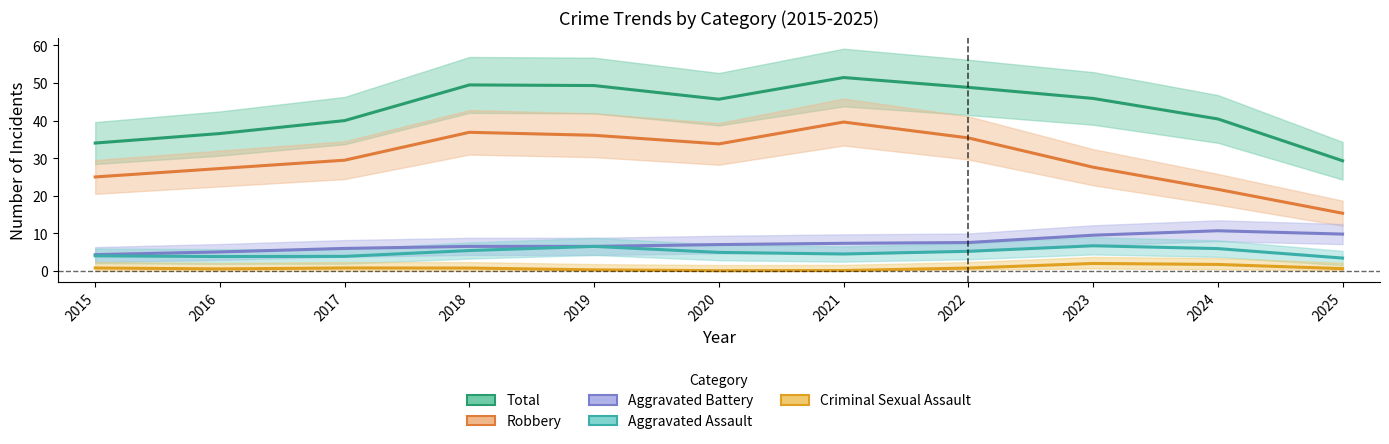

At 2015, list the series in order from largest to smallest.

Total, Robbery, Aggravated Battery, Aggravated Assault, Criminal Sexual Assault